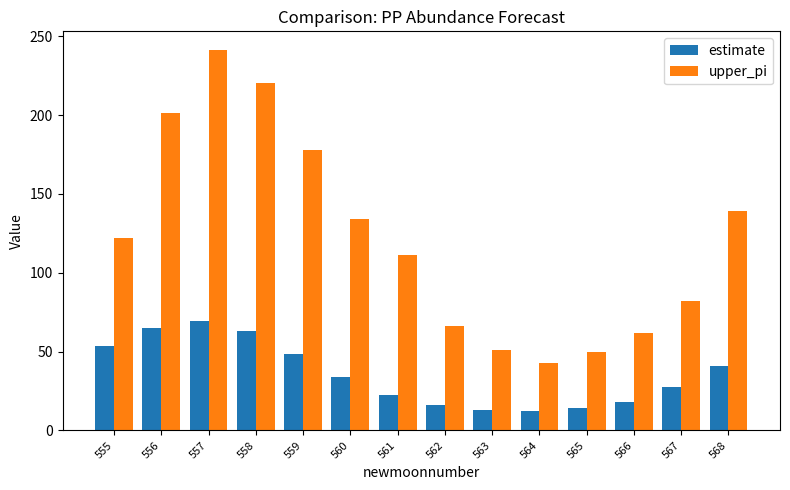

What value does the upper_pi series have at 557?

241.0